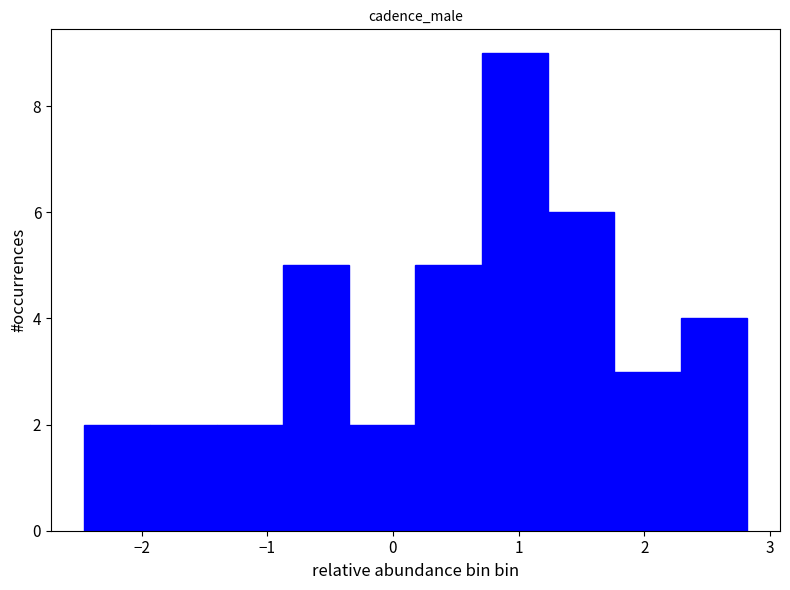

Over which range of the x-axis is the bar tallest?

0.7 to 1.2